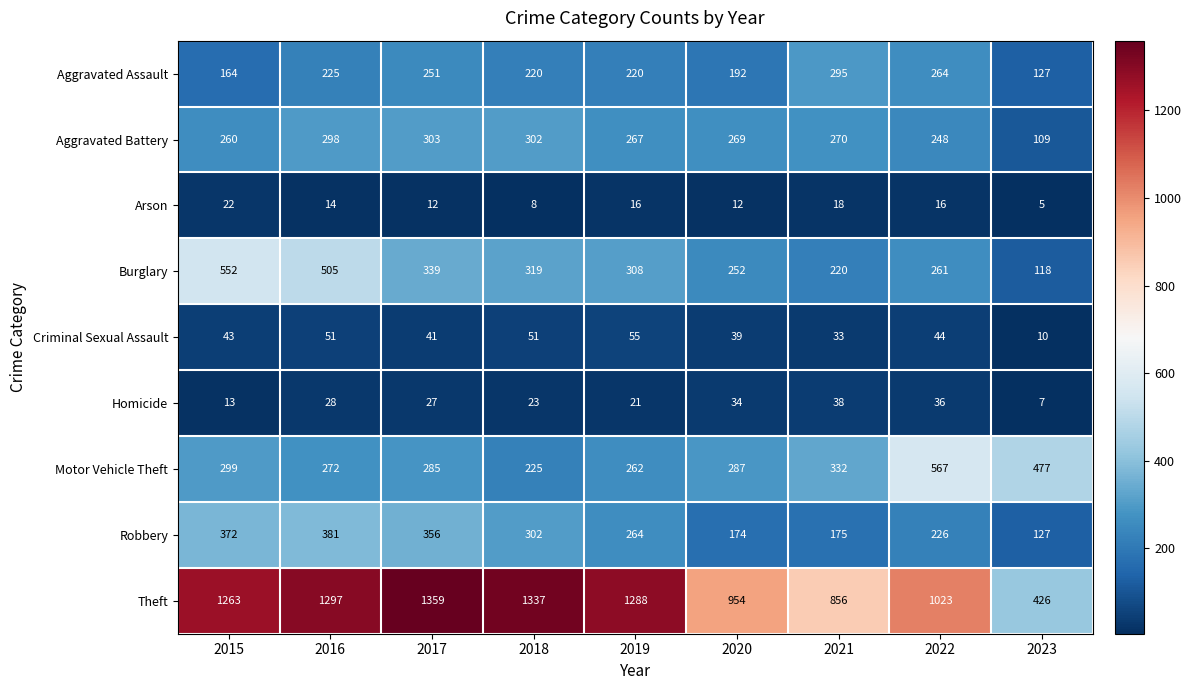

At how many categories does at least one series exceed 589?

8